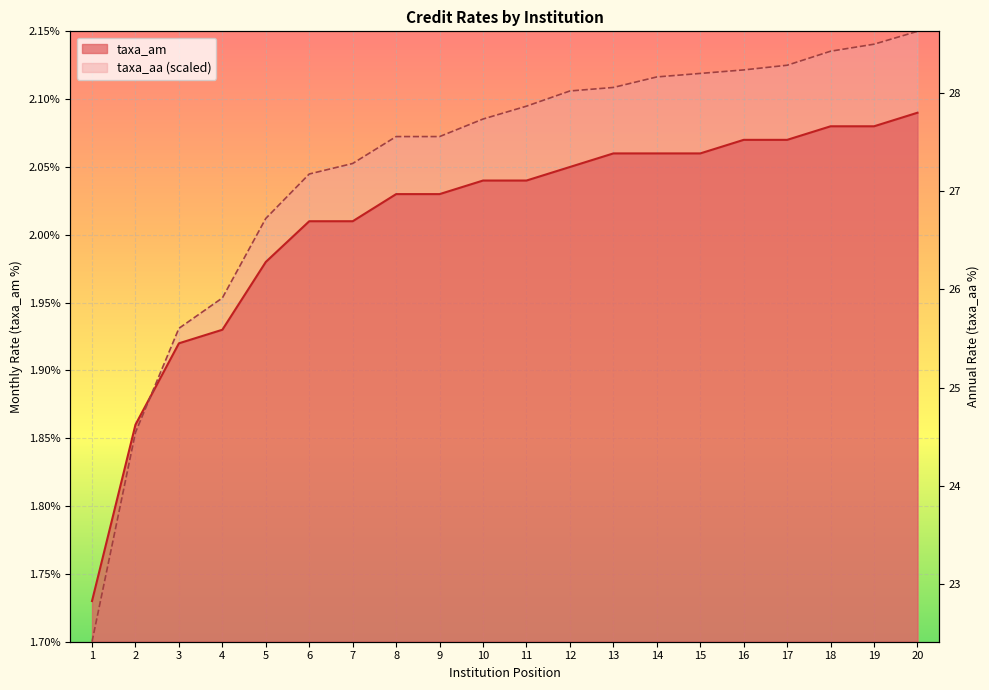

Rank the series by their maximum value, from highest to lowest.

taxa_aa, taxa_am